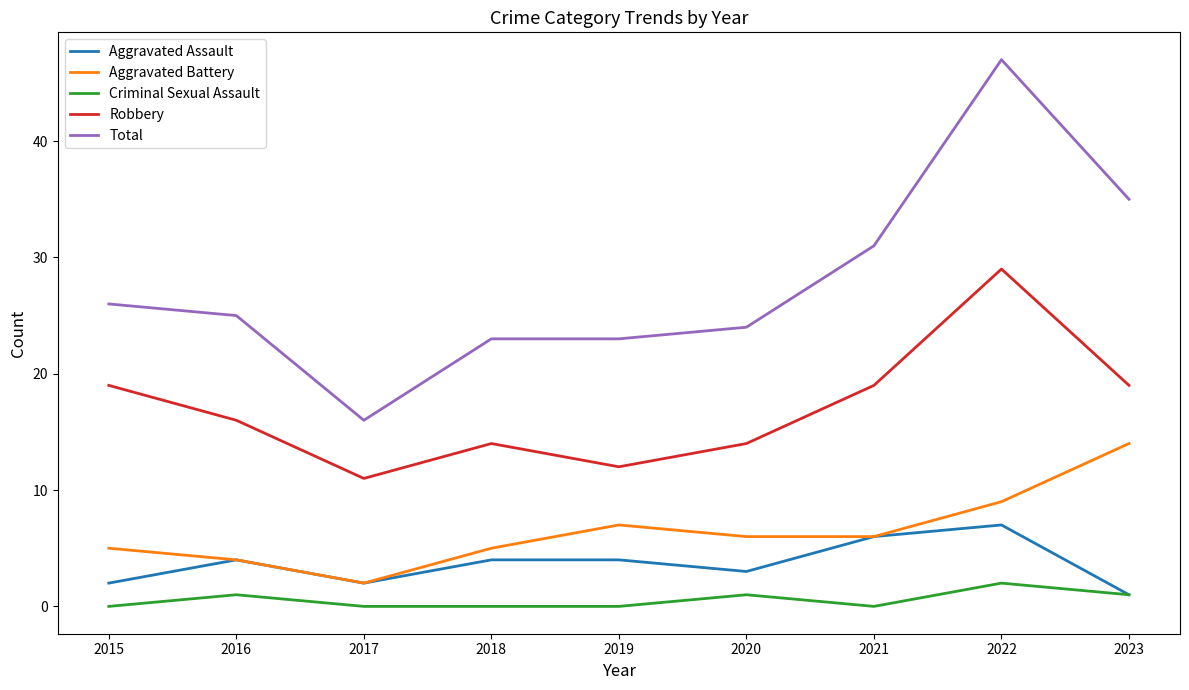

Which series changed the most between 2015 and 2022?

Total